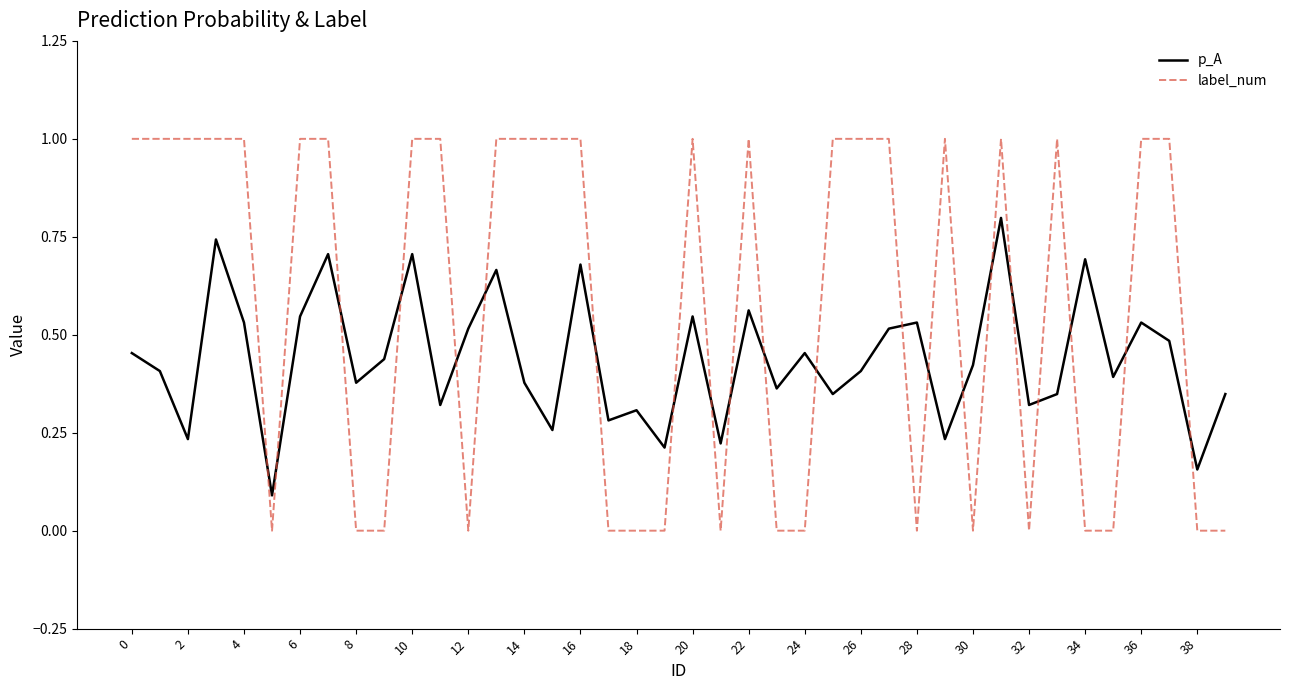

Which series has the largest range (max minus min)?

label_num